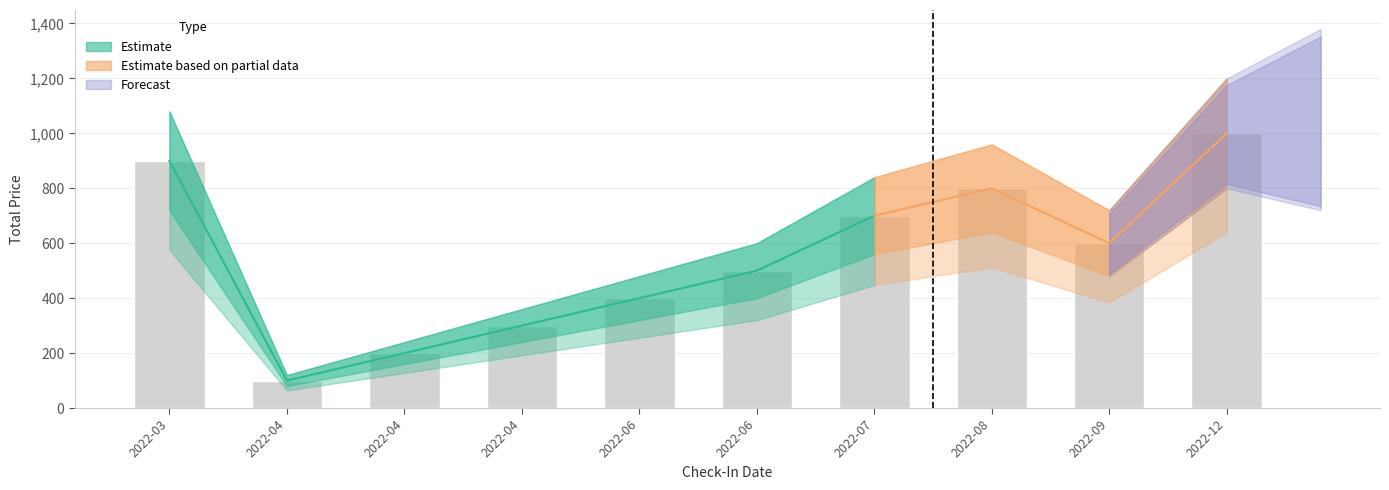

What is the value of the 4th bar from the left?

100